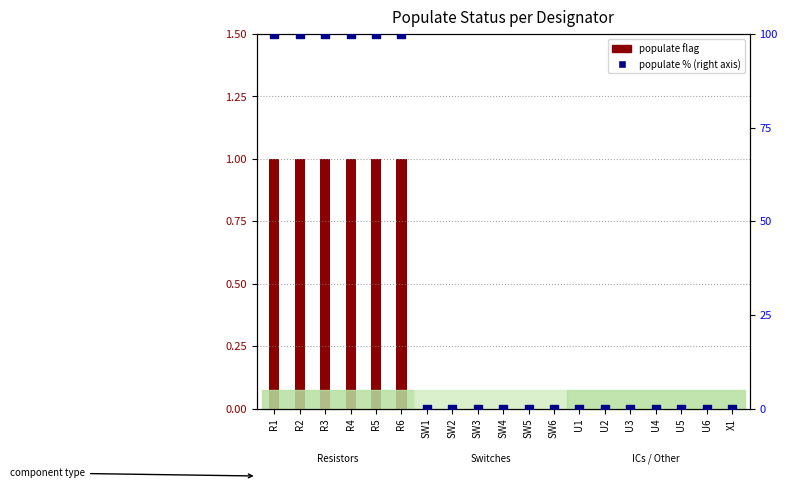

What are all the series names shown in the legend?

populate flag, populate % (right axis)